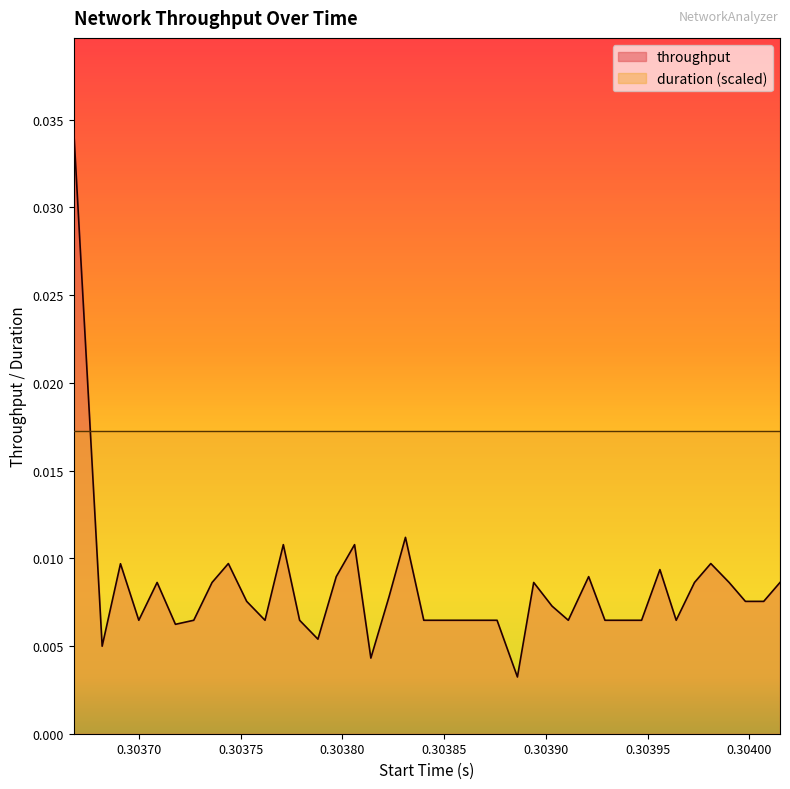

Which series has the largest range (max minus min)?

throughput